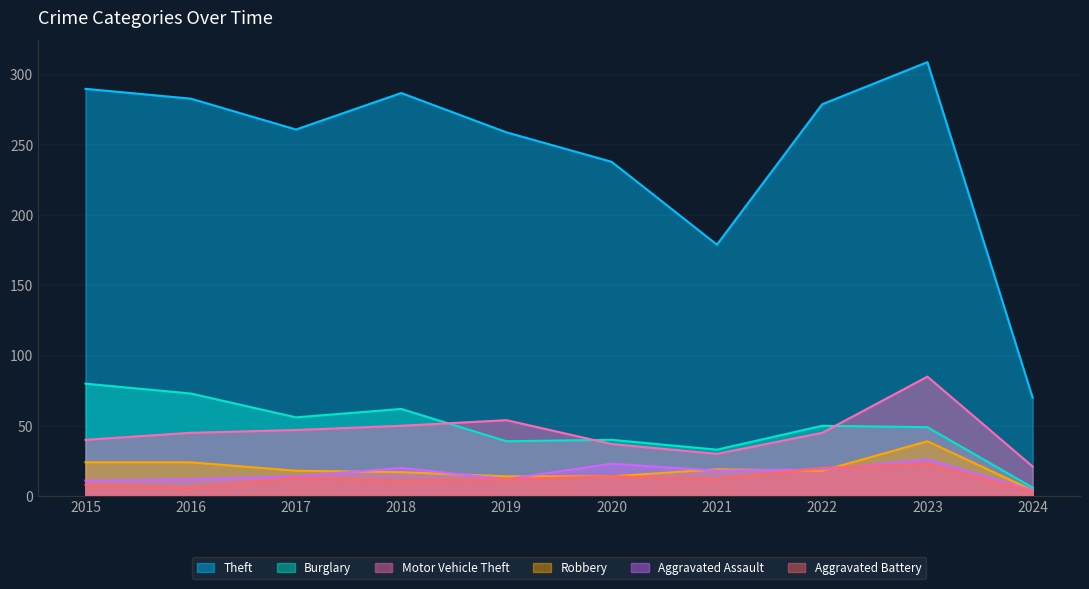

What is the spread (max minus min) of values at 2017?

248